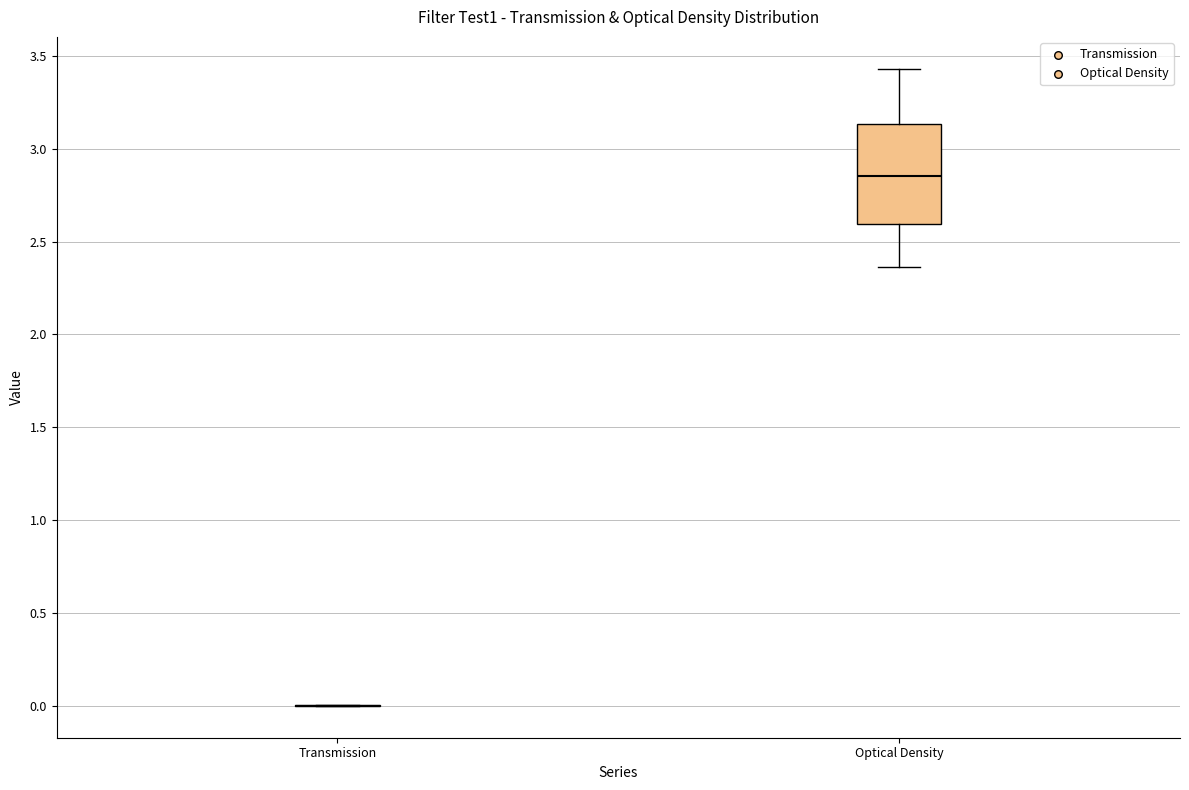

Comparing the boxes themselves (not the whiskers), which one is the tallest?

Optical Density